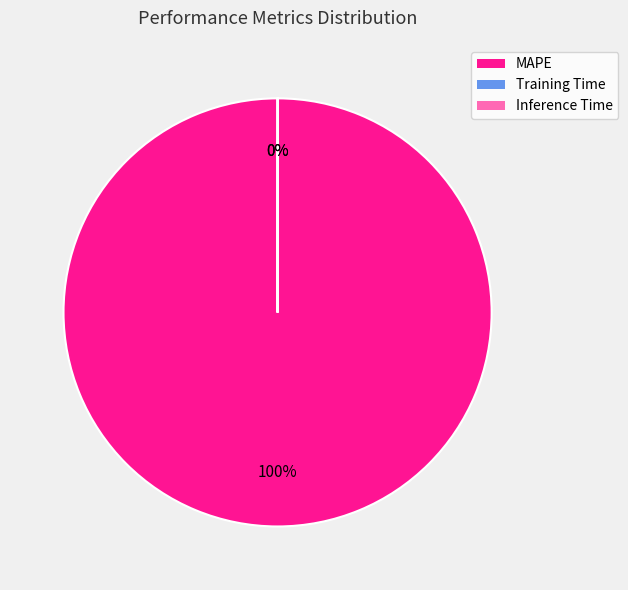

What is the largest slice in the pie chart?

MAPE